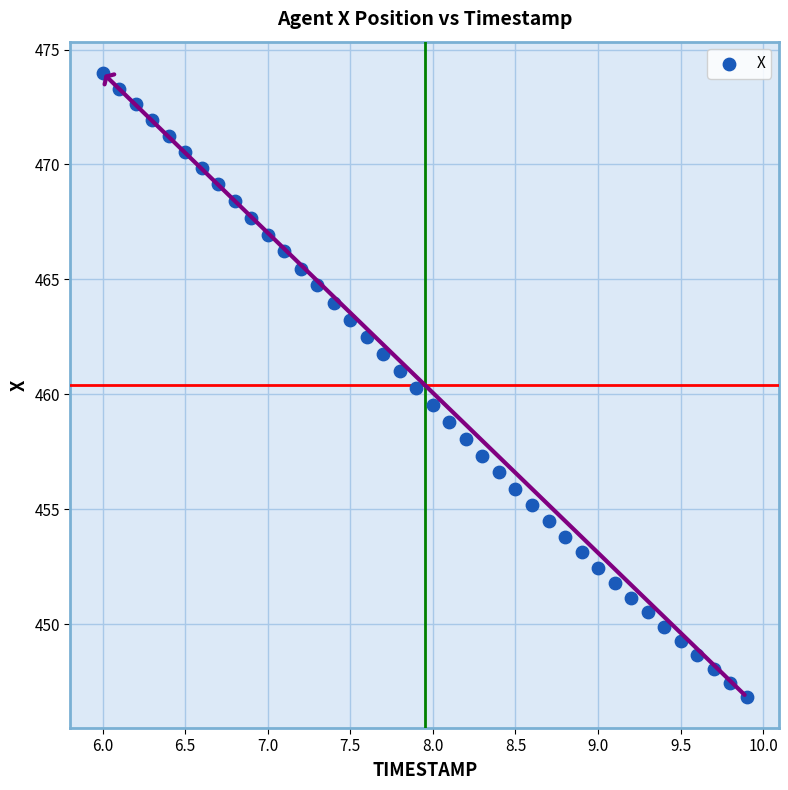

What is the range of Y values (max minus min)?

27.1